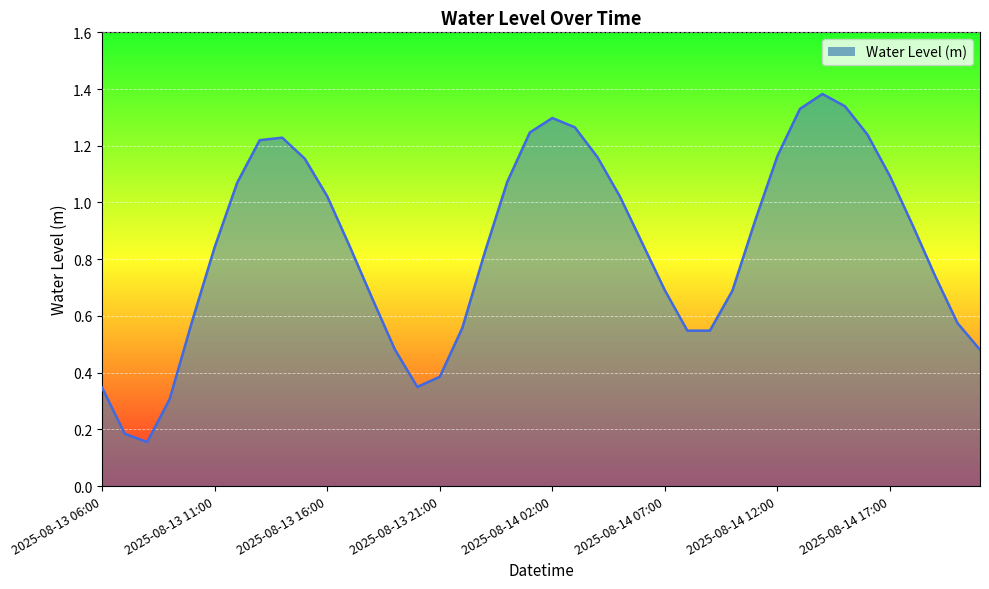

How many lines are shown in the chart?

1